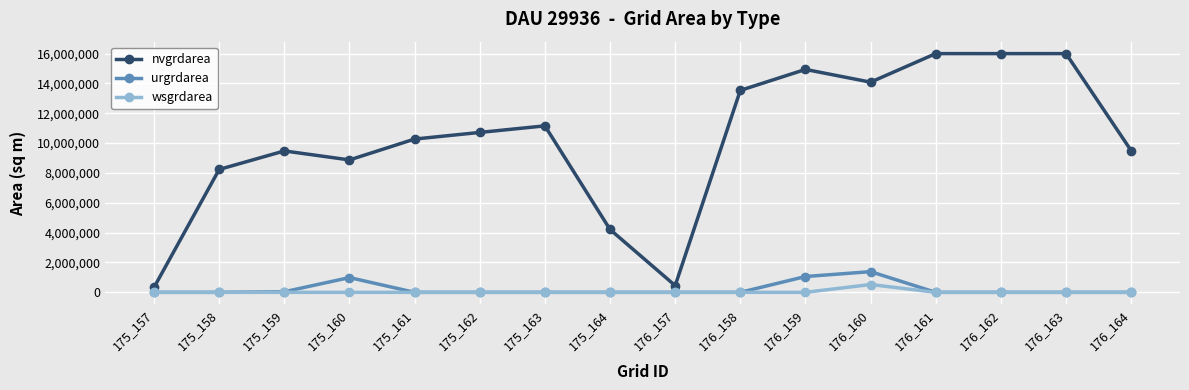

What is the average value of the nvgrdarea series?

10237838